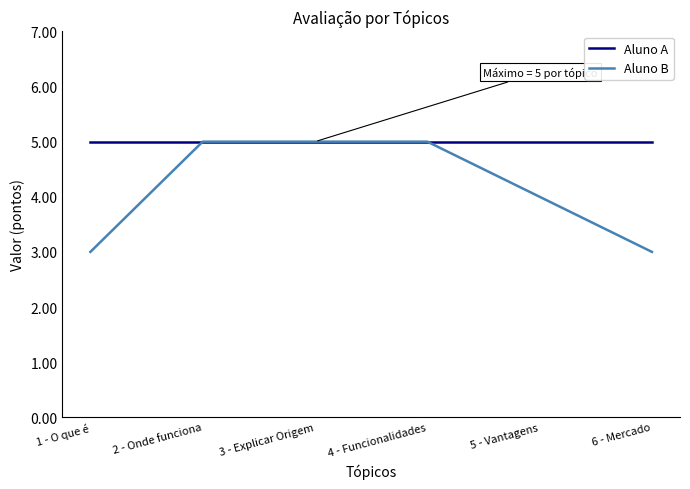

What position from the left is 2 - Onde funciona?

2